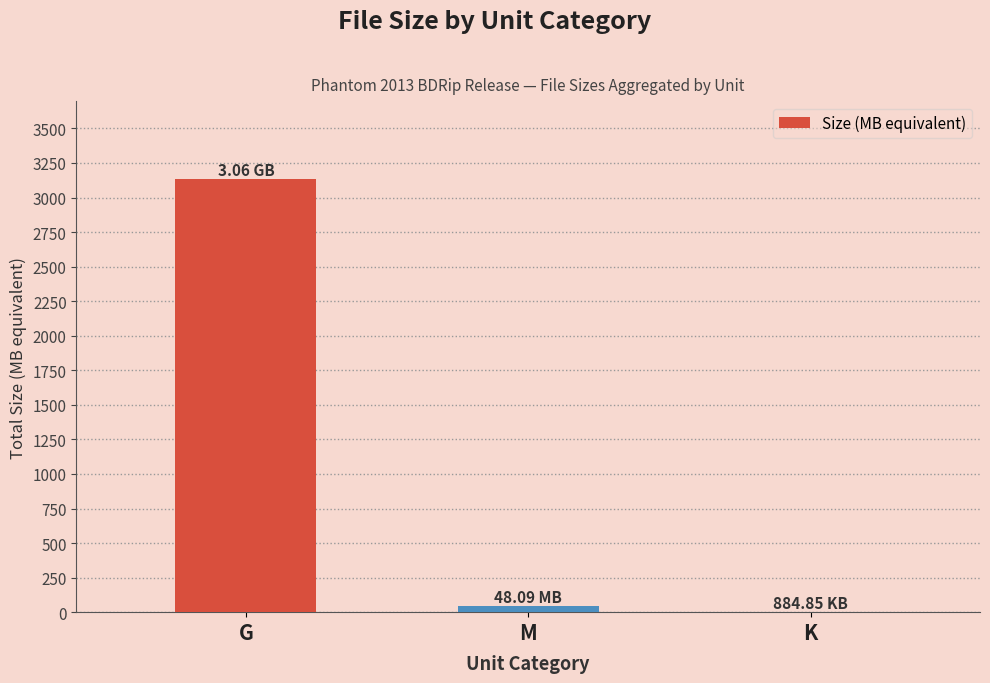

Where is the data nearest to the value 1567?

M